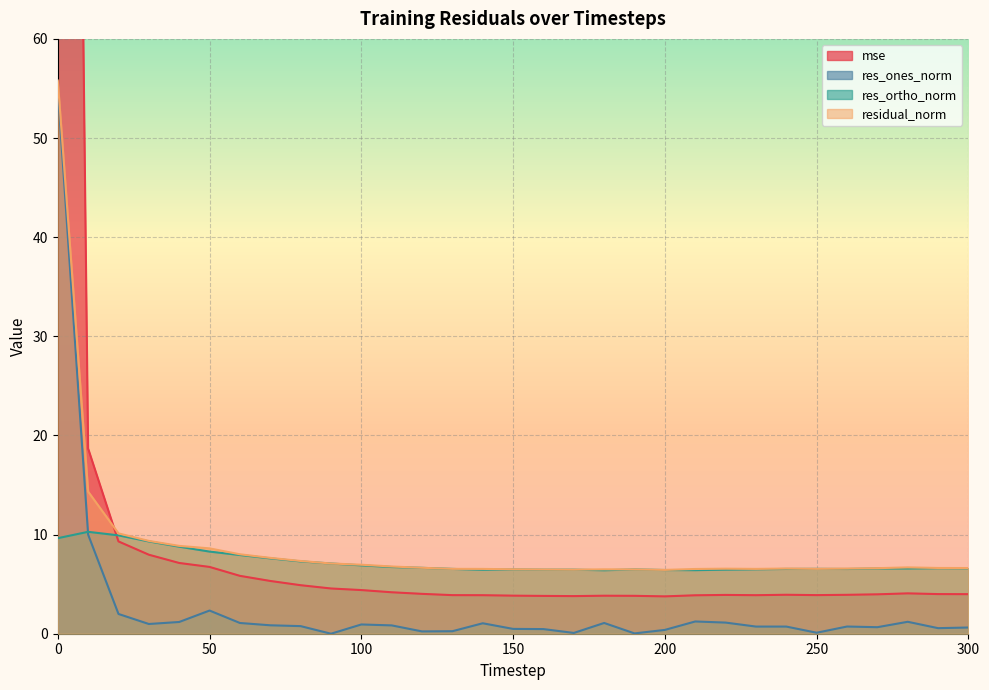

Reading right to left, transcribe all the data shown in this chart.

mse: 4.0	4.0	4.1	4.0	3.9	3.9	3.9	3.9	3.9	3.9	3.8	3.8	3.8	3.8	3.8	3.8	3.9	3.9	4.0	4.2	4.4	4.6	4.9	5.3	5.8	6.7	7.1	8.0	9.3	18.7	283.1
res_ones_norm: 0.6	0.6	1.2	0.7	0.7	0.1	0.7	0.7	1.1	1.2	0.4	0.0	1.1	0.1	0.5	0.5	1.1	0.3	0.2	0.8	0.9	0.0	0.8	0.9	1.1	2.3	1.2	1.0	2.0	10.0	55.0
res_ortho_norm: 6.6	6.6	6.6	6.6	6.5	6.5	6.5	6.5	6.5	6.4	6.4	6.5	6.4	6.5	6.5	6.5	6.5	6.5	6.6	6.7	6.9	7.1	7.3	7.6	7.9	8.3	8.8	9.3	9.9	10.3	9.6
residual_norm: 6.6	6.6	6.7	6.6	6.6	6.5	6.6	6.5	6.6	6.5	6.4	6.5	6.5	6.5	6.5	6.5	6.5	6.5	6.7	6.8	7.0	7.1	7.3	7.7	8.0	8.6	8.9	9.4	10.1	14.3	55.8